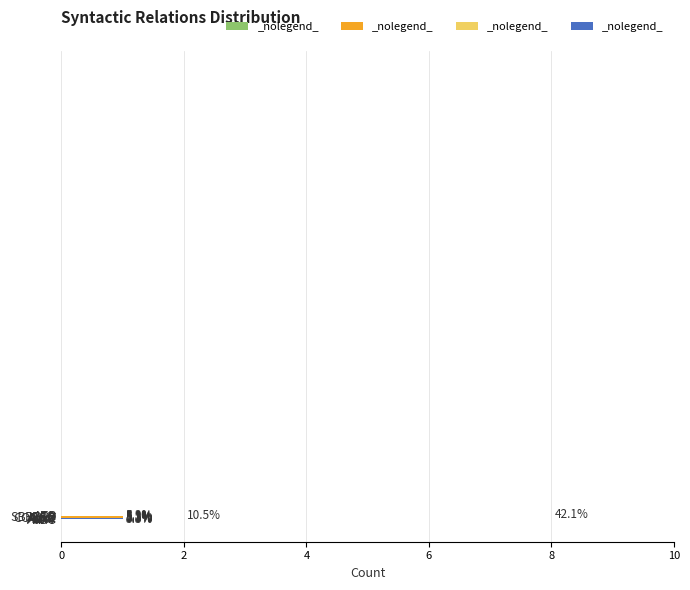

How many bars are there in total?

11